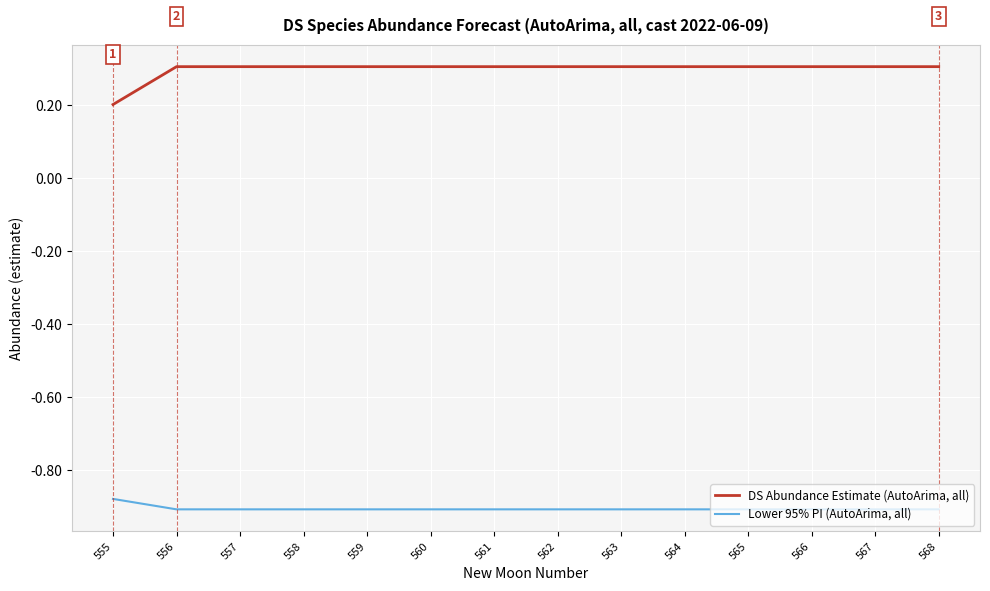

Rank the series by their average value, from lowest to highest.

Lower 95% PI (AutoArima, all), DS Abundance Estimate (AutoArima, all)